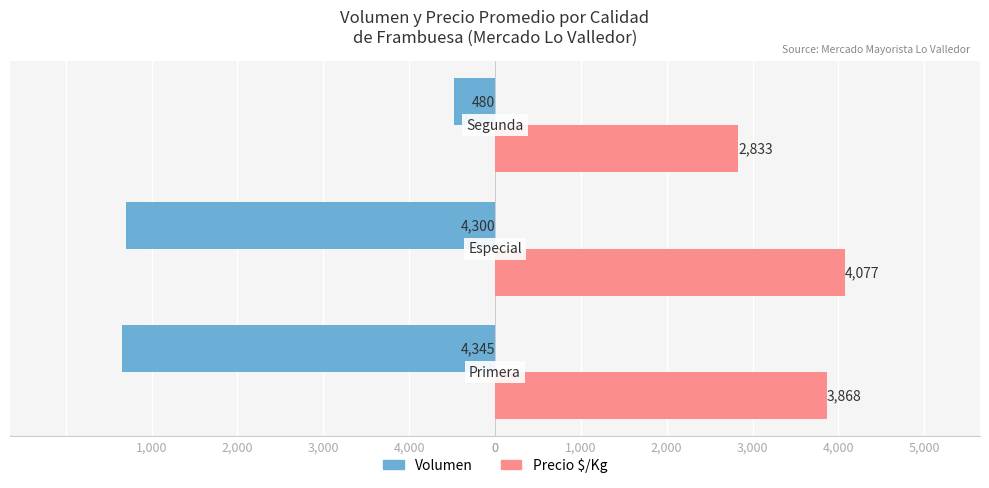

What are all the series names shown in the legend?

Volumen, Precio $/Kg